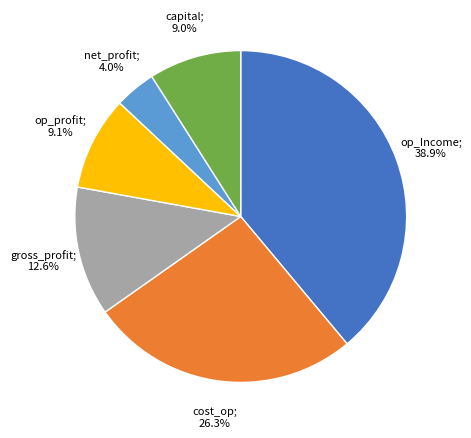

Does any single category account for the majority?

No